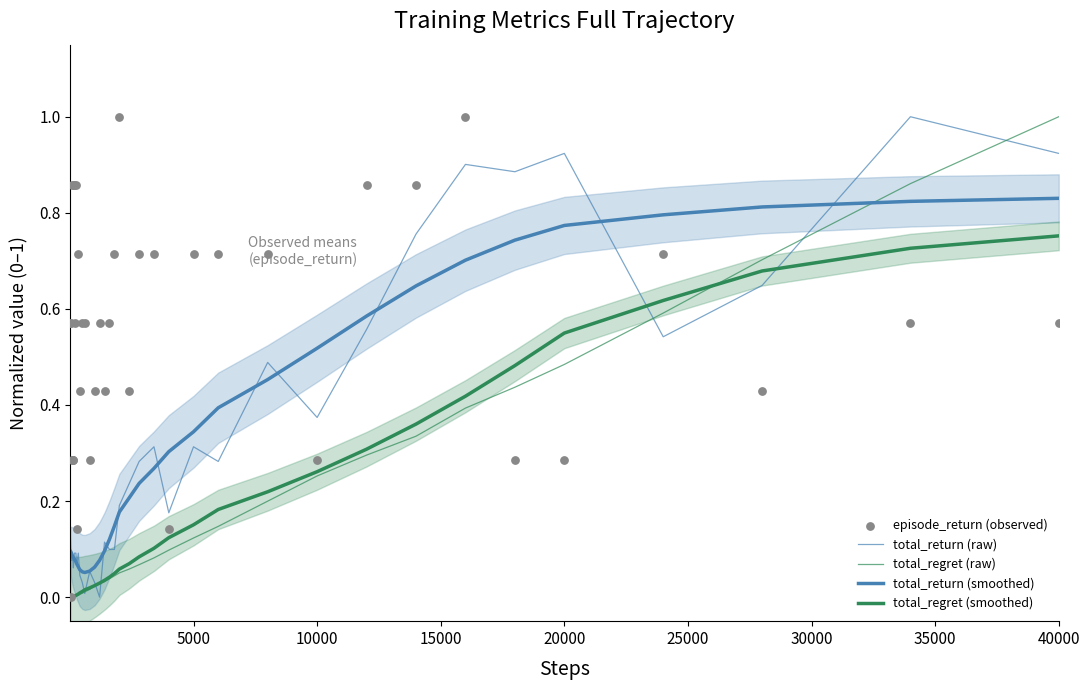

Which series has the largest Y range (max minus min)?

total_return (raw)